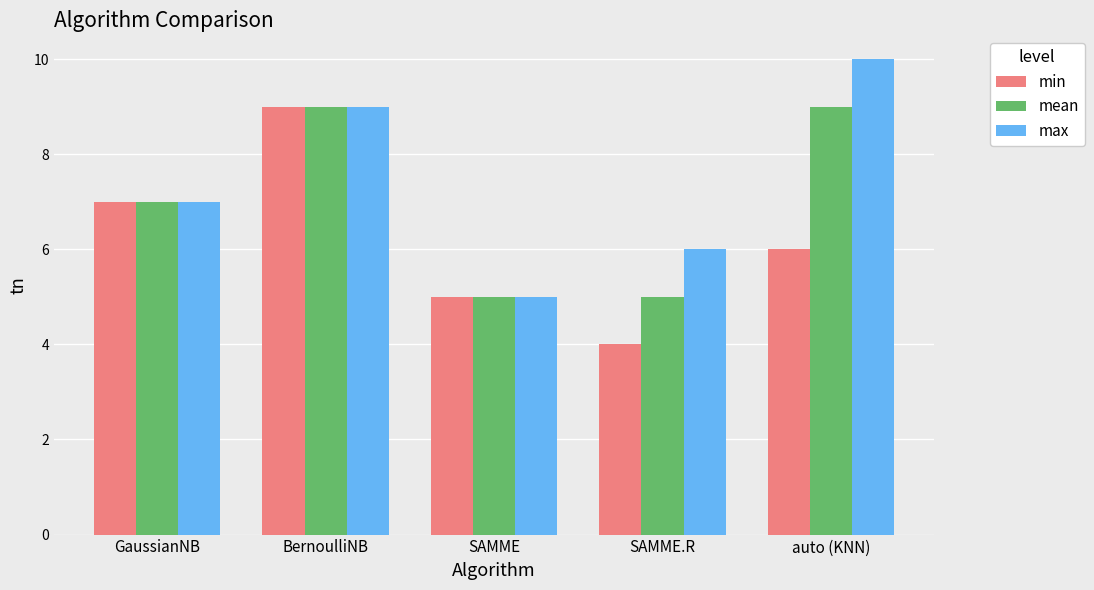

How many groups of bars are there?

5